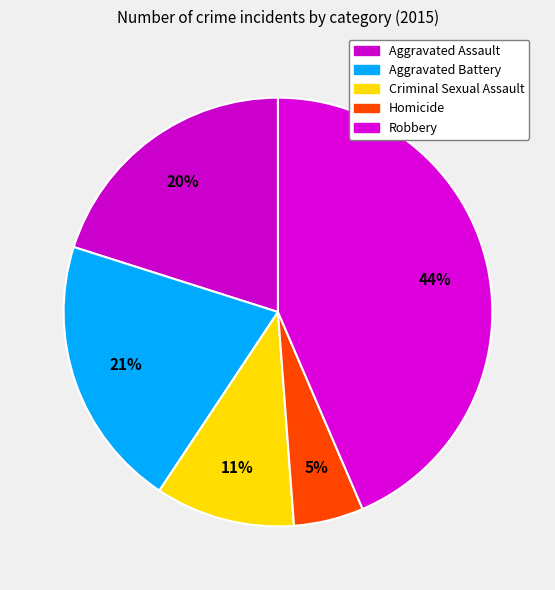

Which has a higher value, Aggravated Battery or Aggravated Assault?

Aggravated Battery